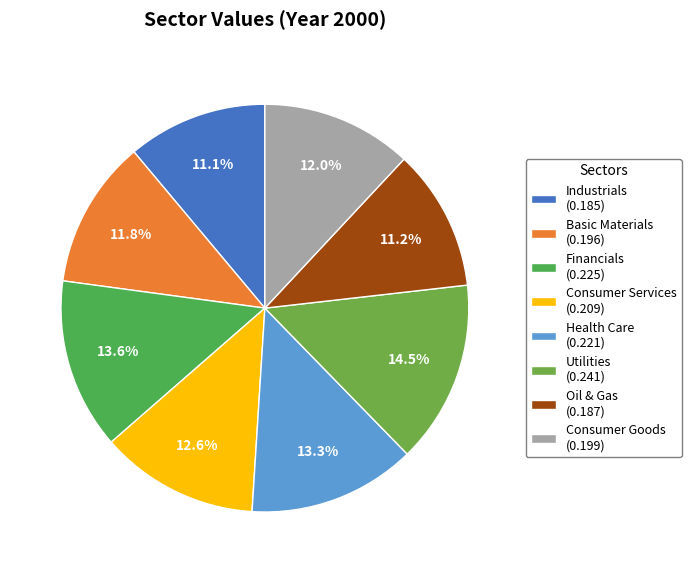

What percentage do Consumer Goods and Basic Materials together represent?

23.7%